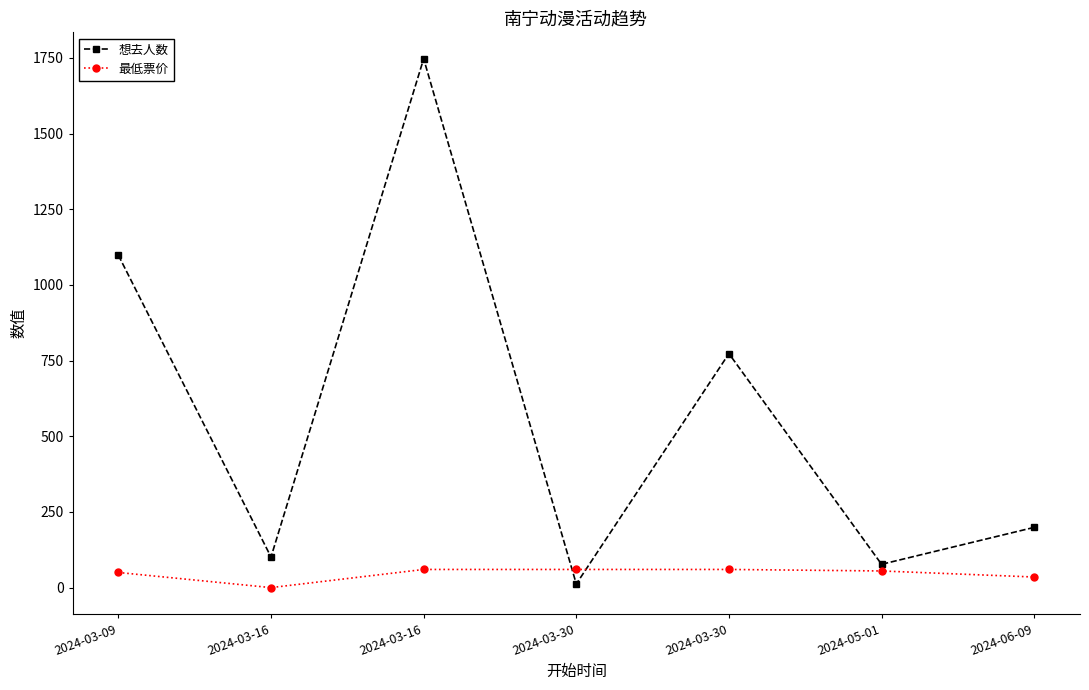

Which category has the highest value in the 最低票价 series?

2024-03-16